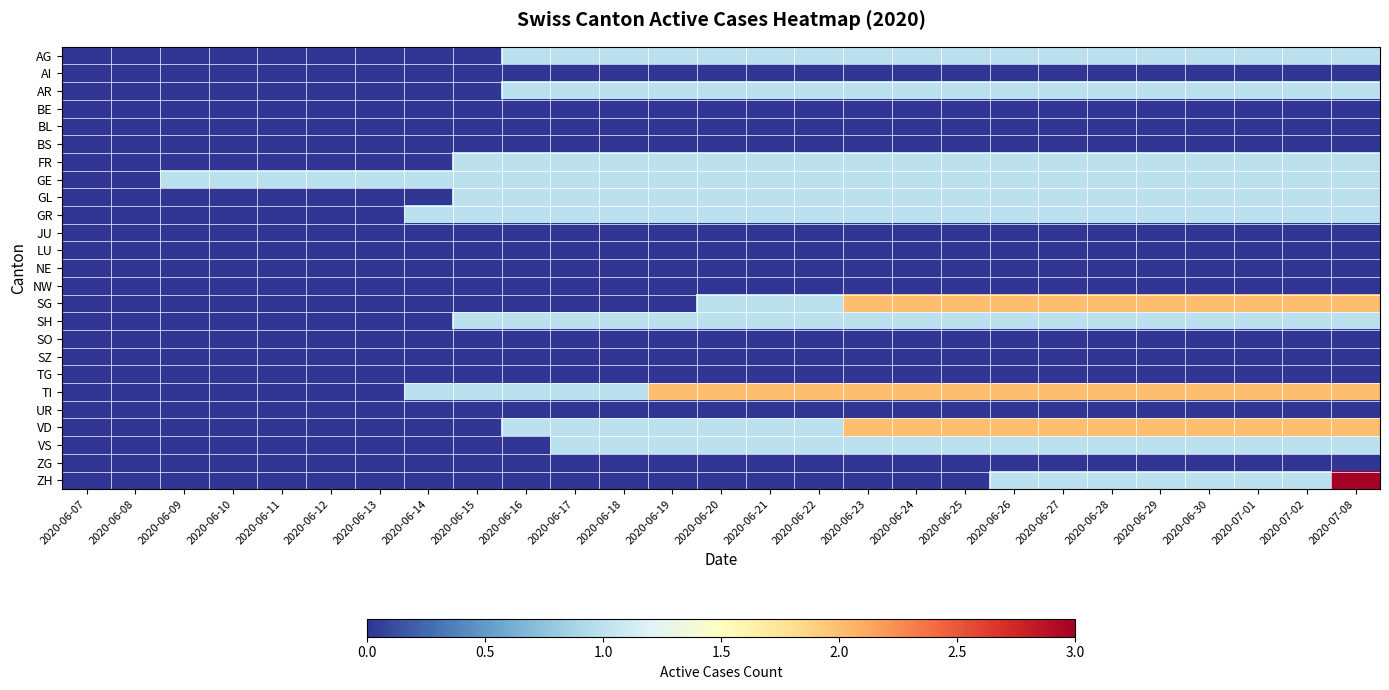

What is the greatest value displayed?

3